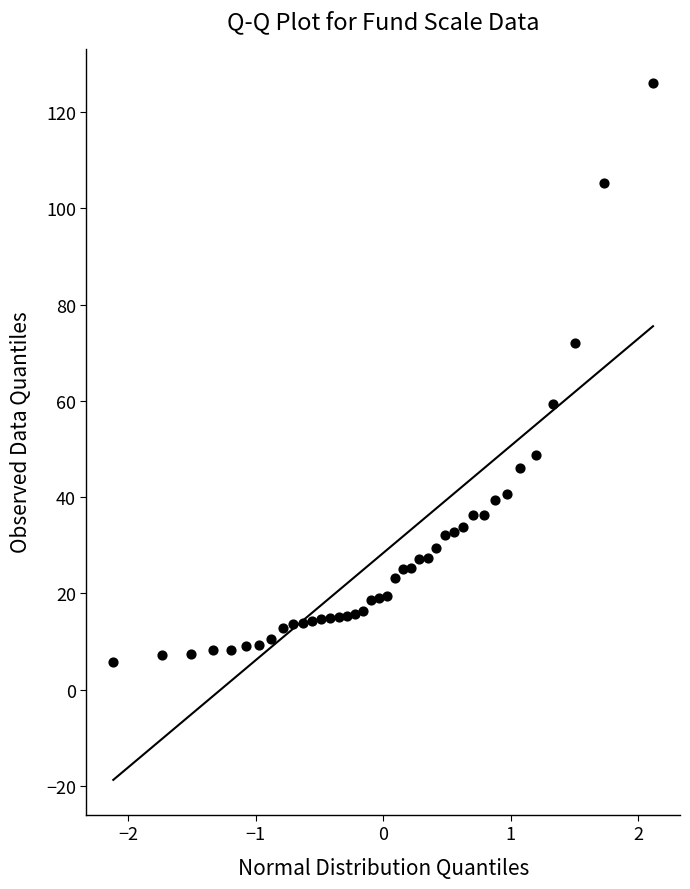

What is the range of Y values (max minus min)?

120.1